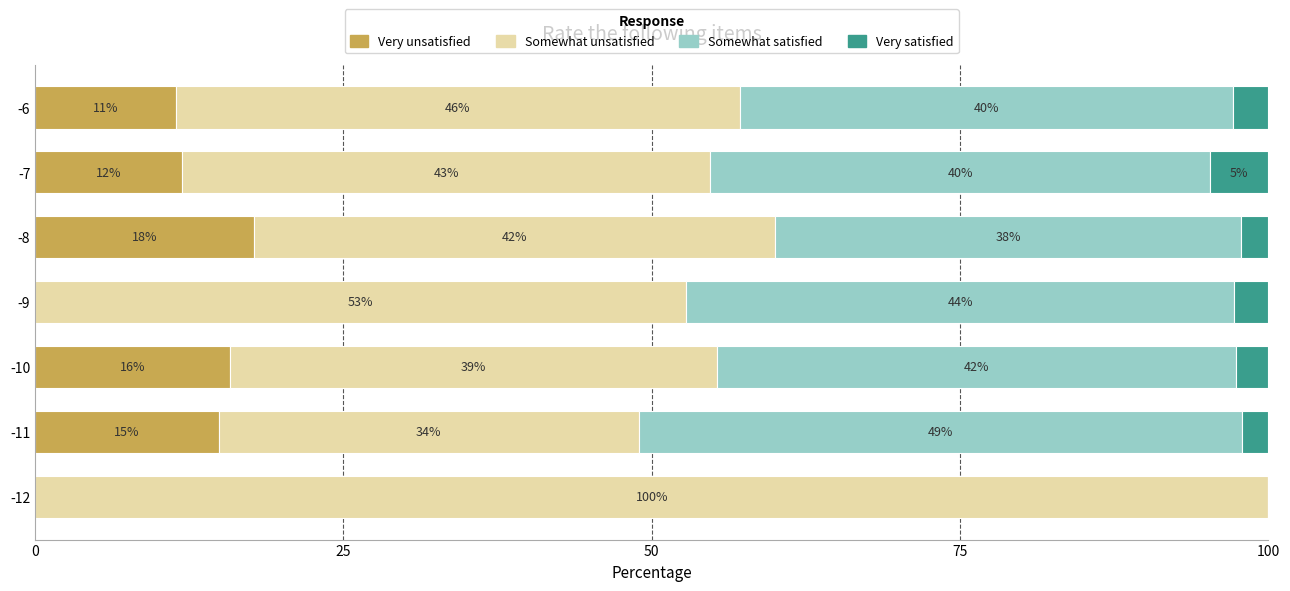

What are all the series names shown in the legend?

Very unsatisfied, Somewhat unsatisfied, Somewhat satisfied, Very satisfied